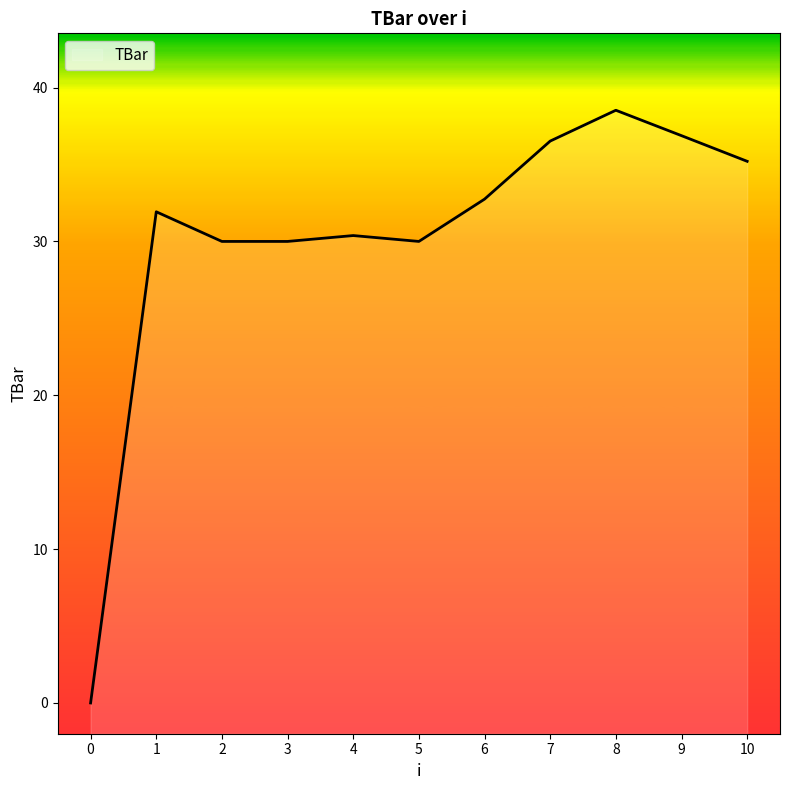

Where is the first local maximum?

1